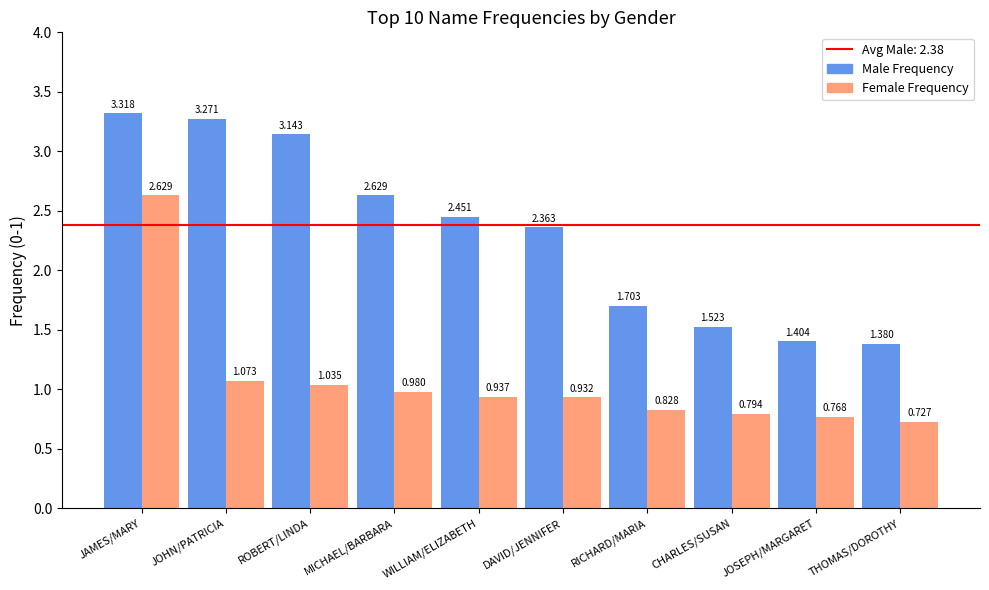

Where does the Male Frequency series first go above 2?

JAMES/MARY